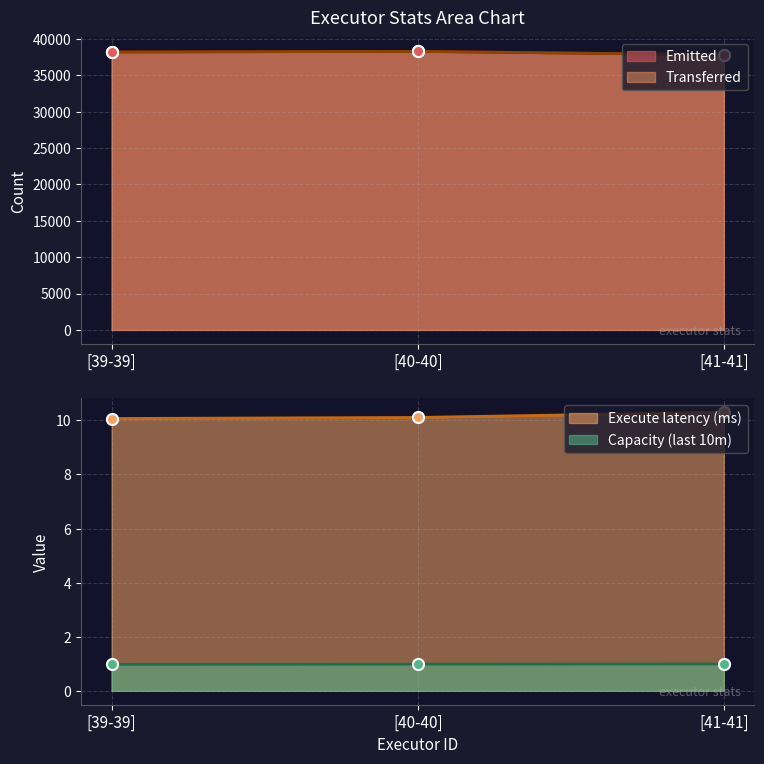

Which category has the highest value across all series?

[40-40]